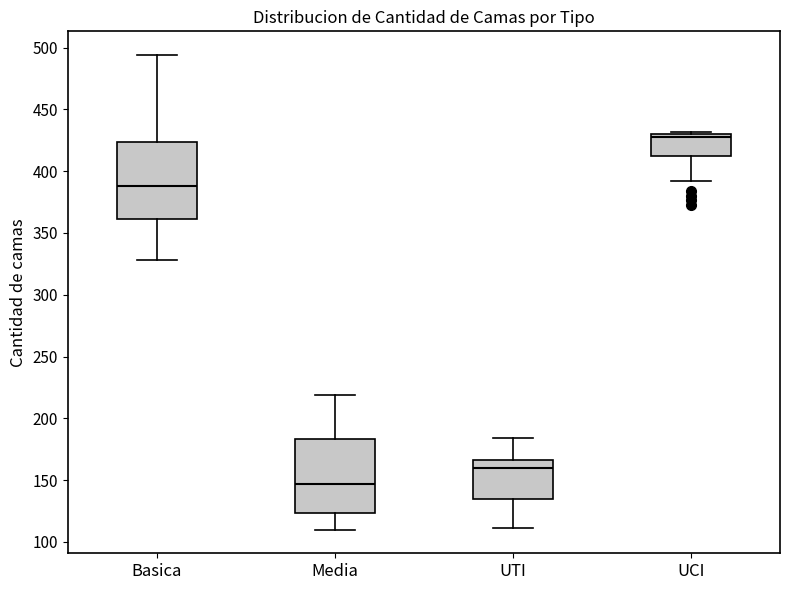

Reading left to right, transcribe this box plot: for each box, give where its median line is, the range the box spans, and where its two whiskers end, as read against the y-axis. The values are not printed on the chart, so give them approximately, as read against the axis.

Basica: median 390, box 360 to 425, whiskers 330 to 495
Media: median 145, box 125 to 185, whiskers 110 to 220
UTI: median 160, box 135 to 165, whiskers 110 to 185
UCI: median 430 (just below the box's upper edge), box 410 to 430, whiskers 390 to 430 (just above the box's upper edge)